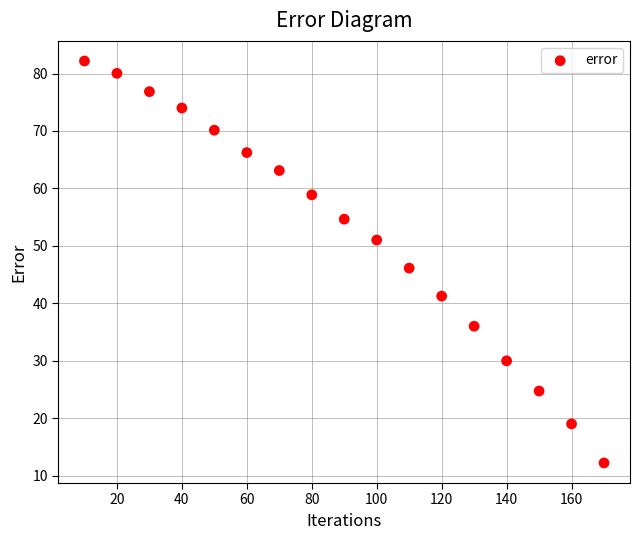

What is the range of X values (max minus min)?

160.0